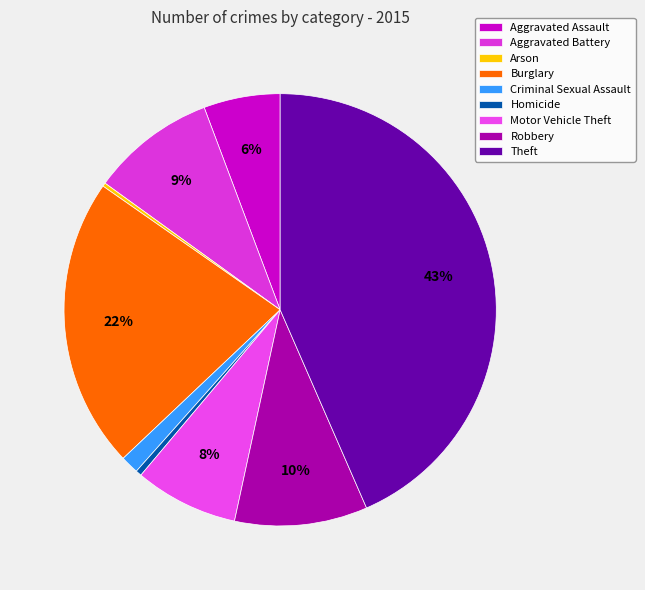

To the nearest percent, what portion does Criminal Sexual Assault represent?

1%